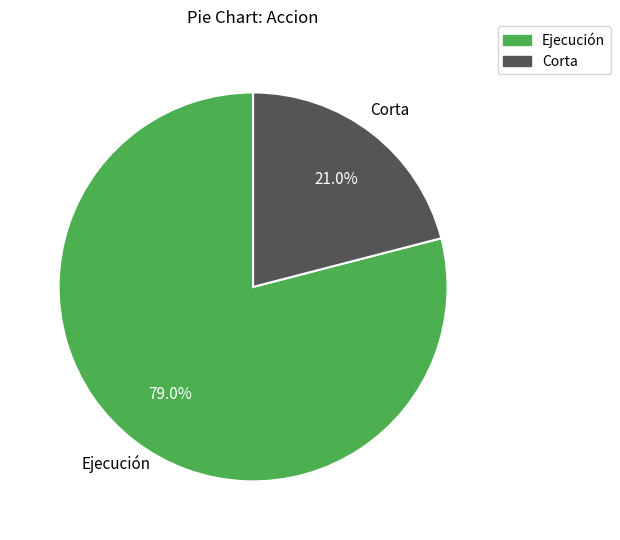

Is there any slice that represents more than half of the pie?

Yes